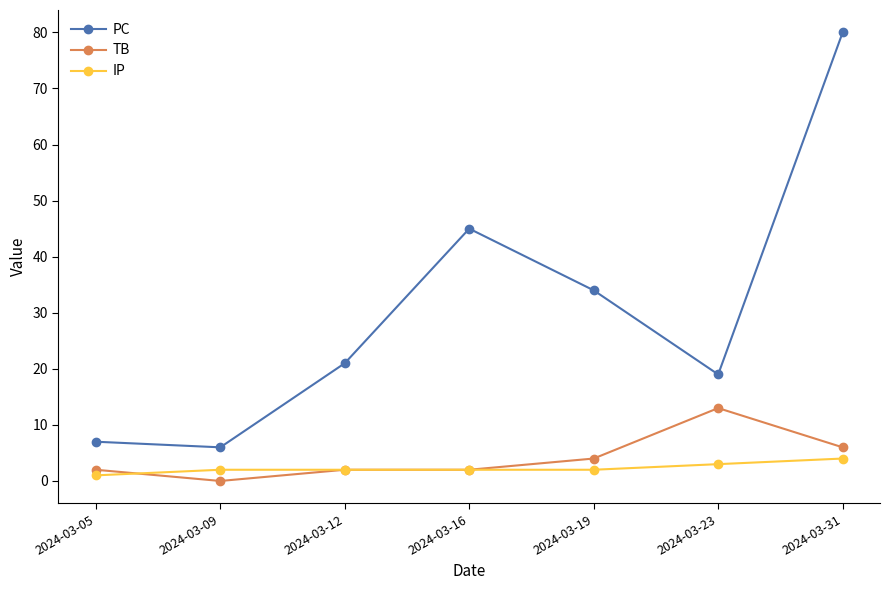

The PC series shows 3 at 2024-03-05. True or false?

False